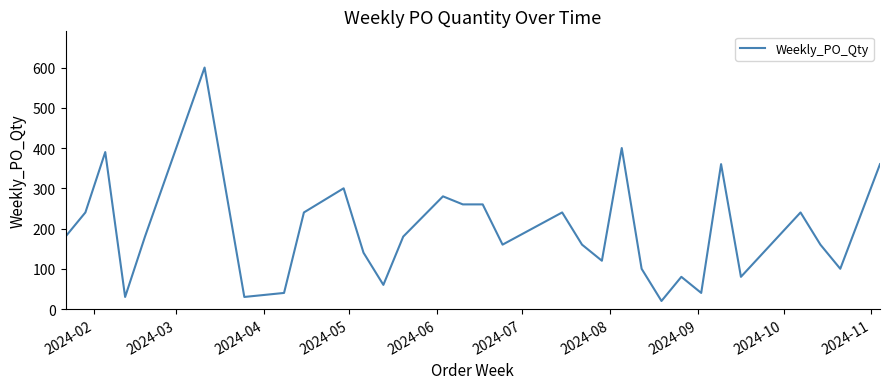

What is the maximum value shown in the chart?

600